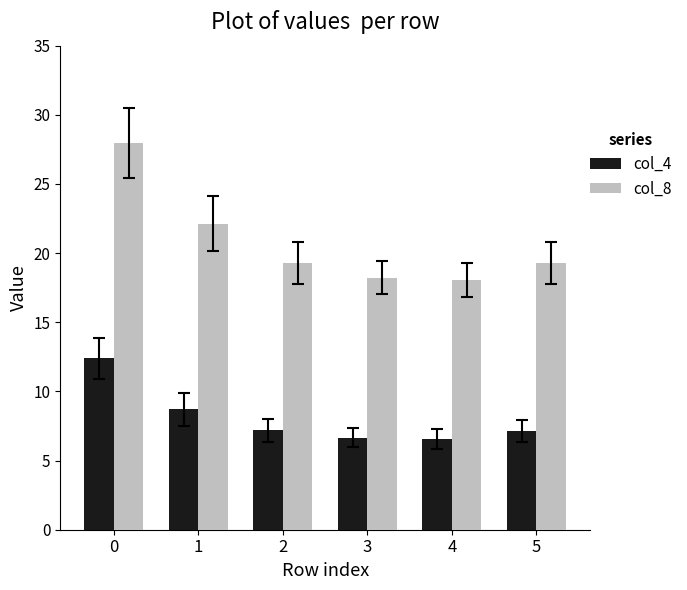

Rank the series by their average value, from lowest to highest.

col_4, col_8